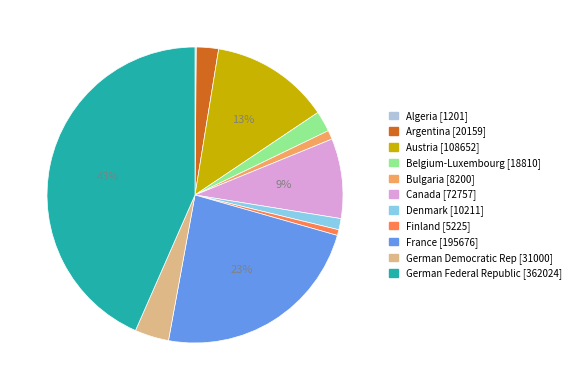

Combined, do Canada and Belgium-Luxembourg account for over 50%?

No